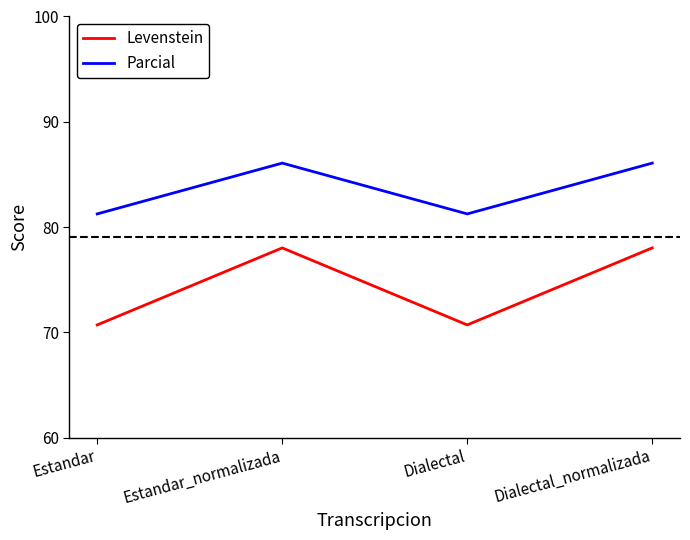

List the series in order of their peak value, highest first.

Parcial, Levenstein